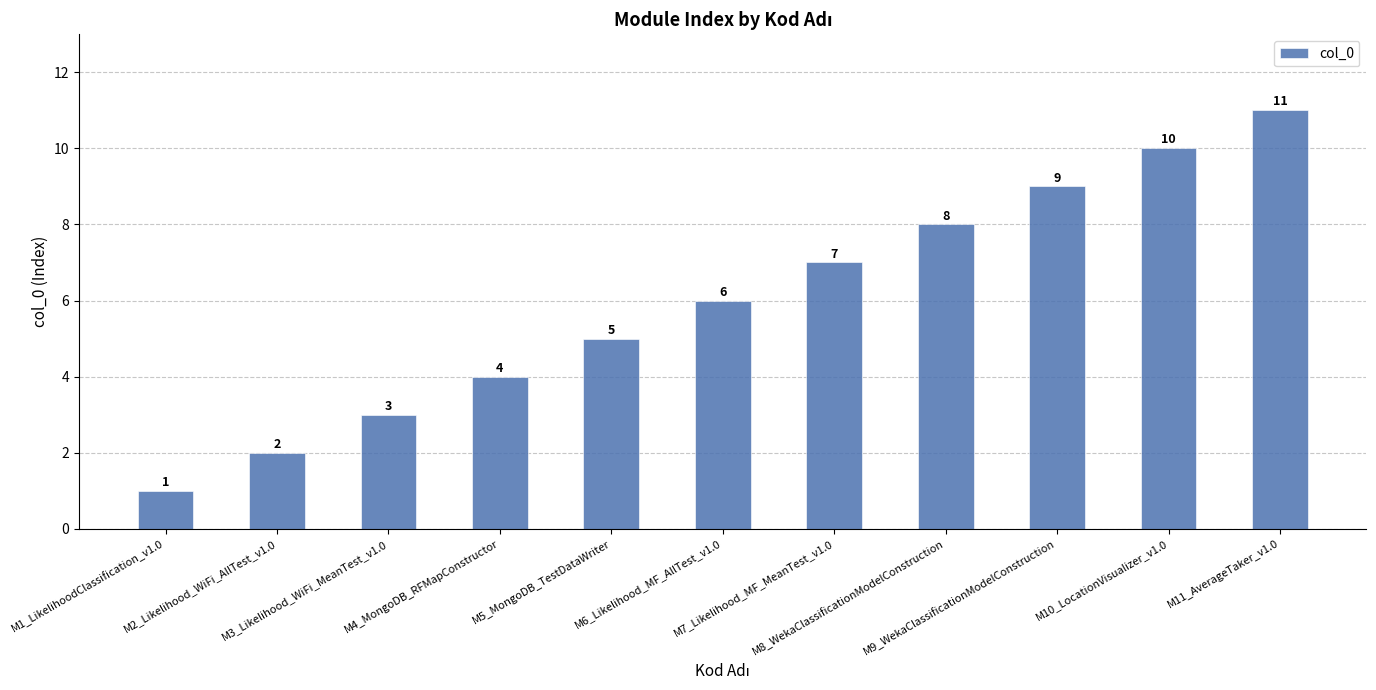

Rank the categories by value from lowest to highest.

M1_LikelihoodClassification_v1.0, M2_Likelihood_WiFi_AllTest_v1.0, M3_Likelihood_WiFi_MeanTest_v1.0, M4_MongoDB_RFMapConstructor, M5_MongoDB_TestDataWriter, M6_Likelihood_MF_AllTest_v1.0, M7_Likelihood_MF_MeanTest_v1.0, M8_WekaClassificationModelConstruction, M9_WekaClassificationModelConstruction, M10_LocationVisualizer_v1.0, M11_AverageTaker_v1.0